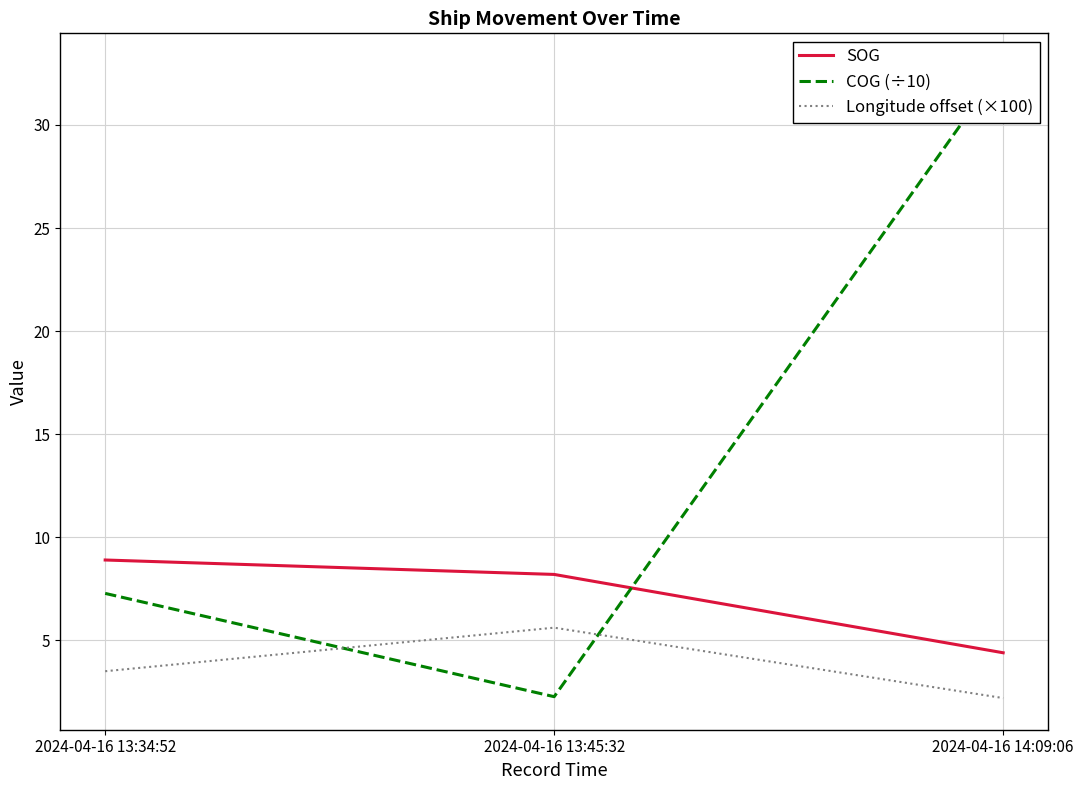

At which label is Longitude offset (×100) closest to 3?

2024-04-16 13:34:52